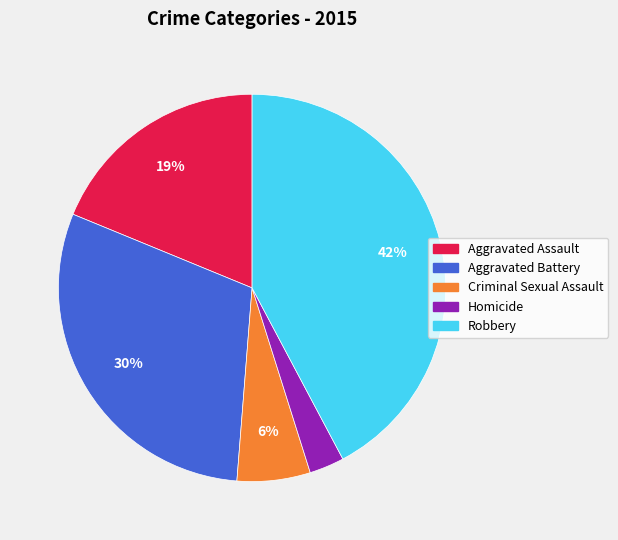

To the nearest percent, what is the combined percentage of Aggravated Battery and Criminal Sexual Assault?

36%